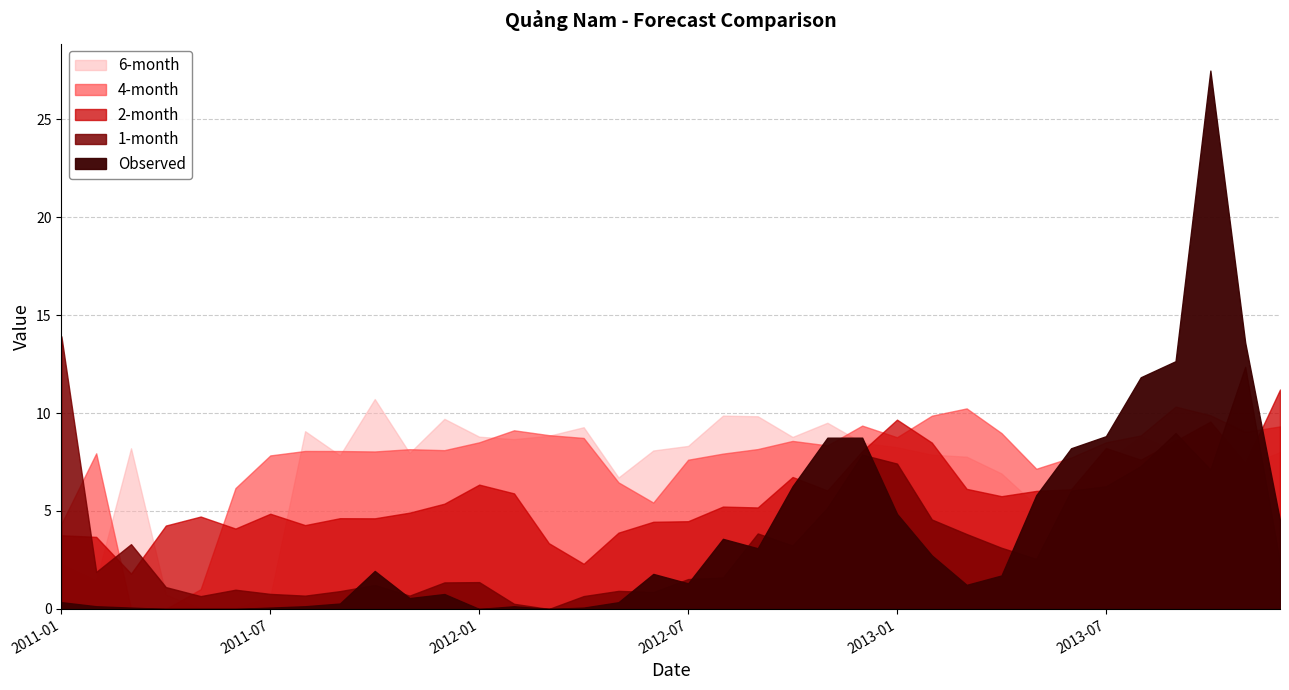

How many times do Observed and 6-month cross each other?

4